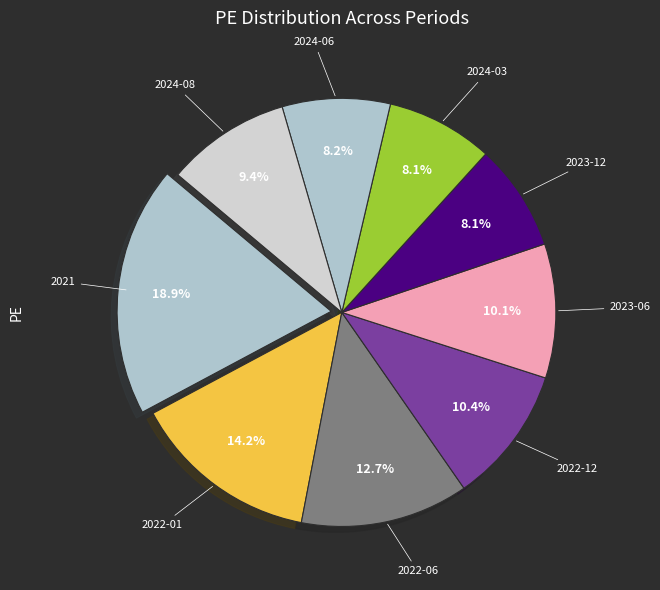

Count the number of slices in the pie.

9